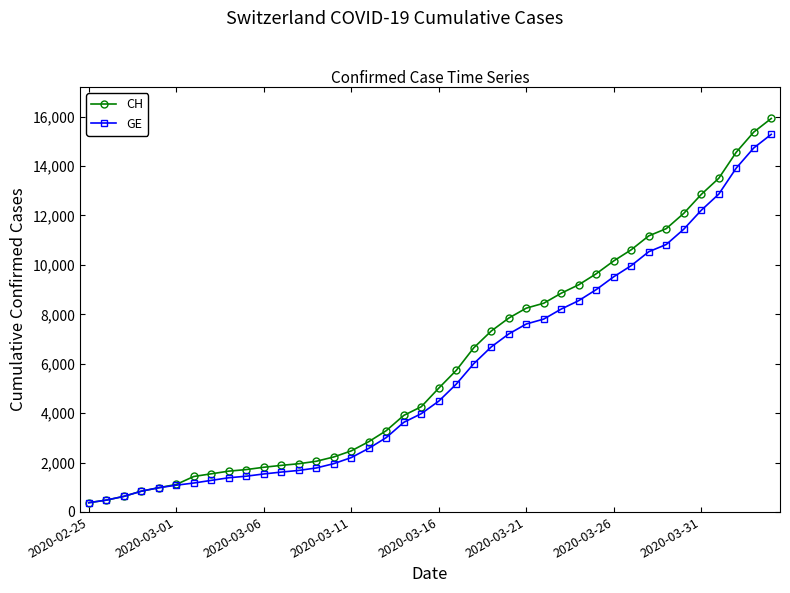

Does the chart have visible grid lines?

No